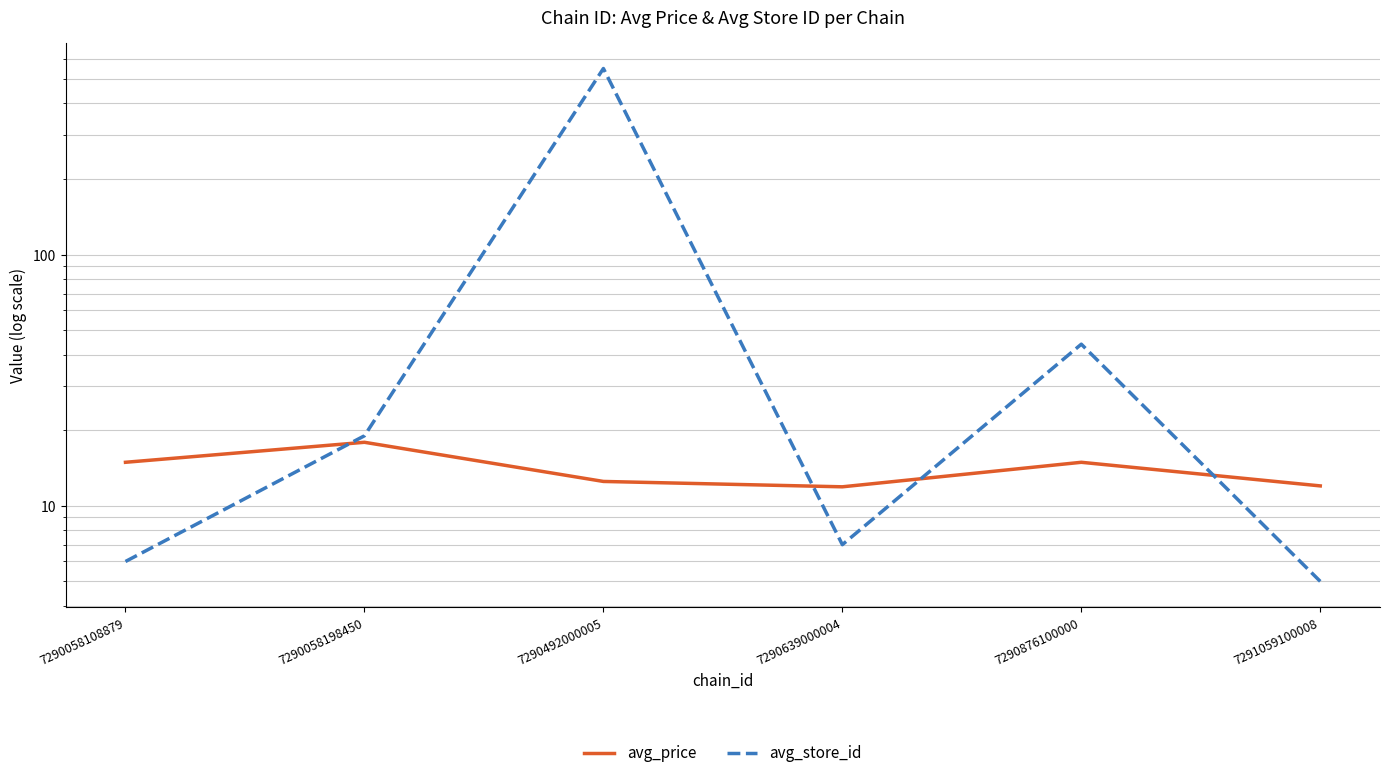

List the series in order of their overall mean, lowest first.

avg_price, avg_store_id